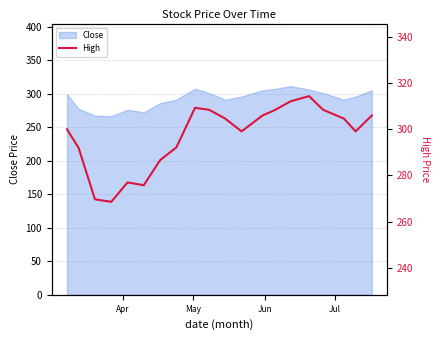

Reading left to right, transcribe all the data shown in this chart.

300.0	291.9	269.7	268.6	277.0	275.8	286.6	292.2	309.3	308.5	304.6	299.1	306.0	308.2	312.1	314.4	308.5	304.6	299.1	306.0